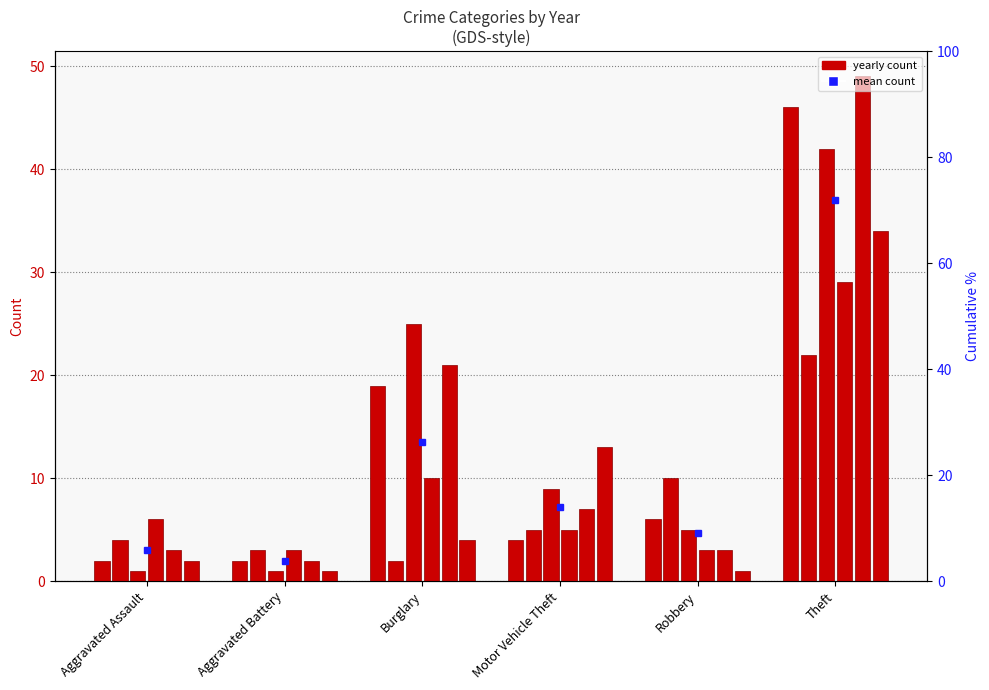

What is the value of the 2015 bar at the 4th from the left?

9